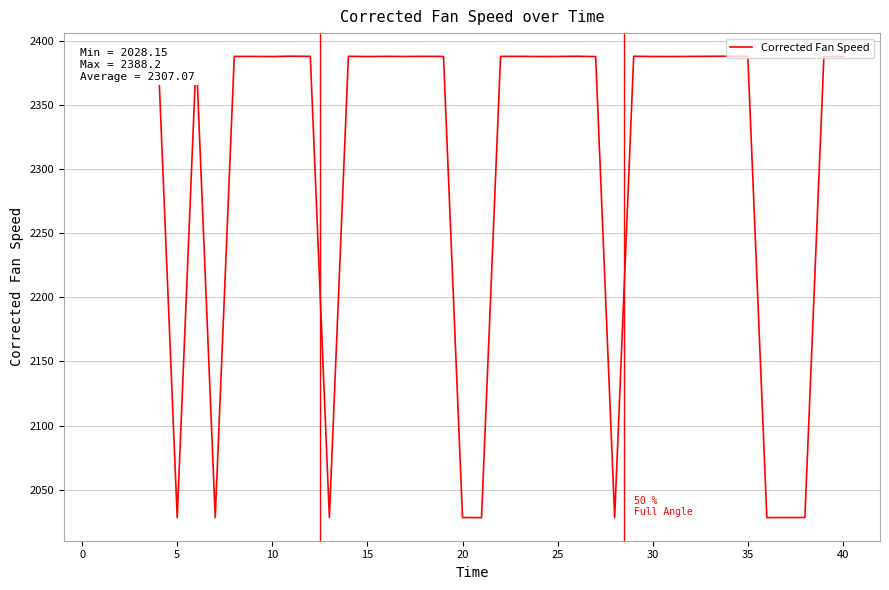

What is the minimum value shown in the chart?

2028.2